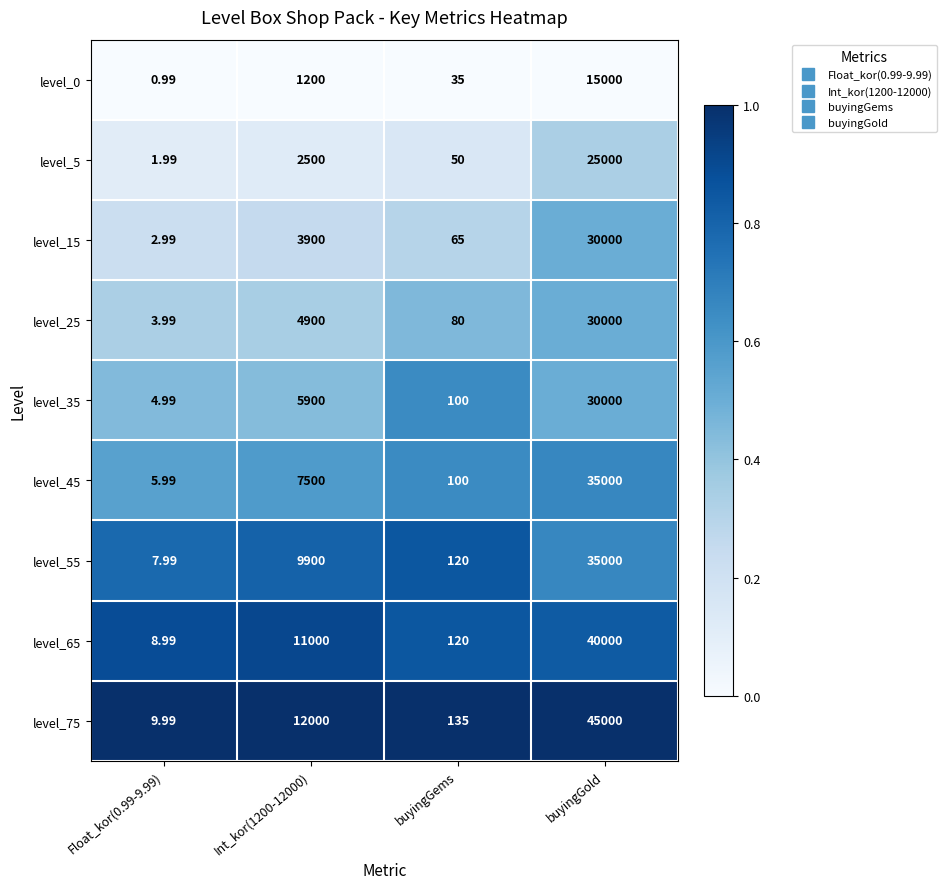

Is the value of level_45 at buyingGold greater than the value of level_25 at Float_kor(0.99-9.99)?

Yes